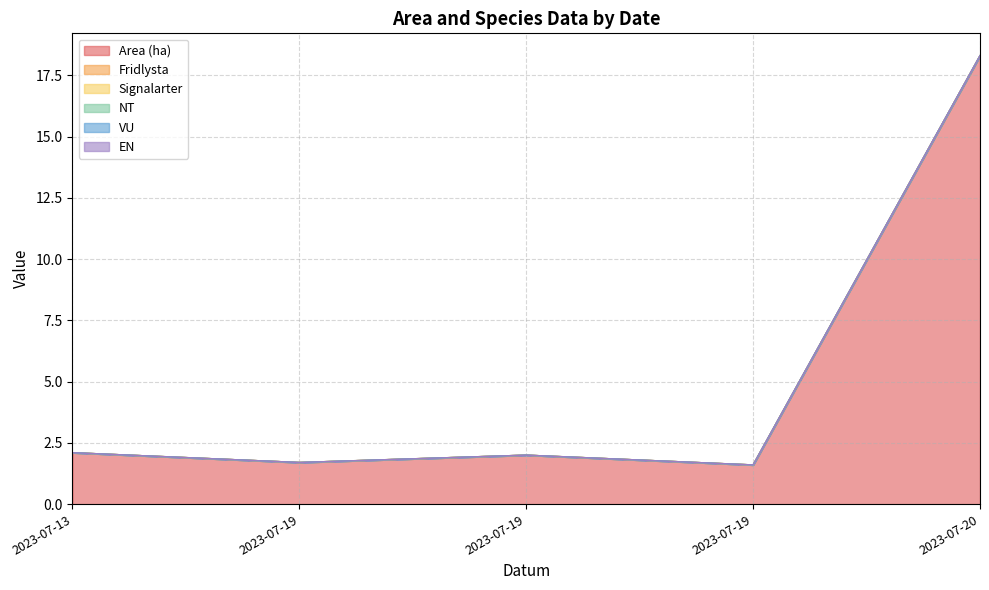

At 2023-07-20, list the series in order from largest to smallest.

Area (ha), Fridlysta, Signalarter, NT, VU, EN